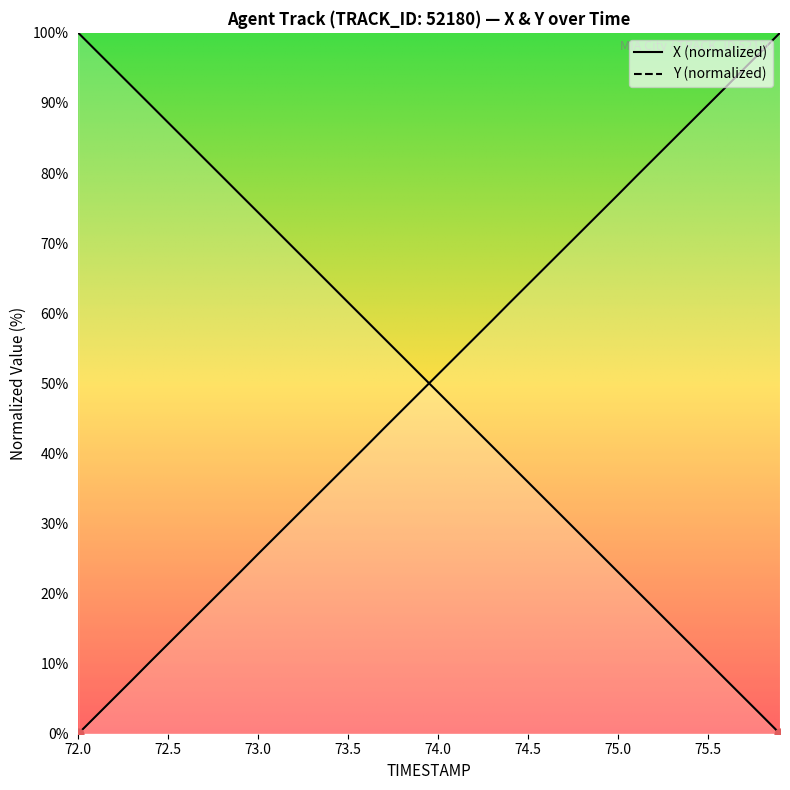

Which series contains the highest Y value?

X